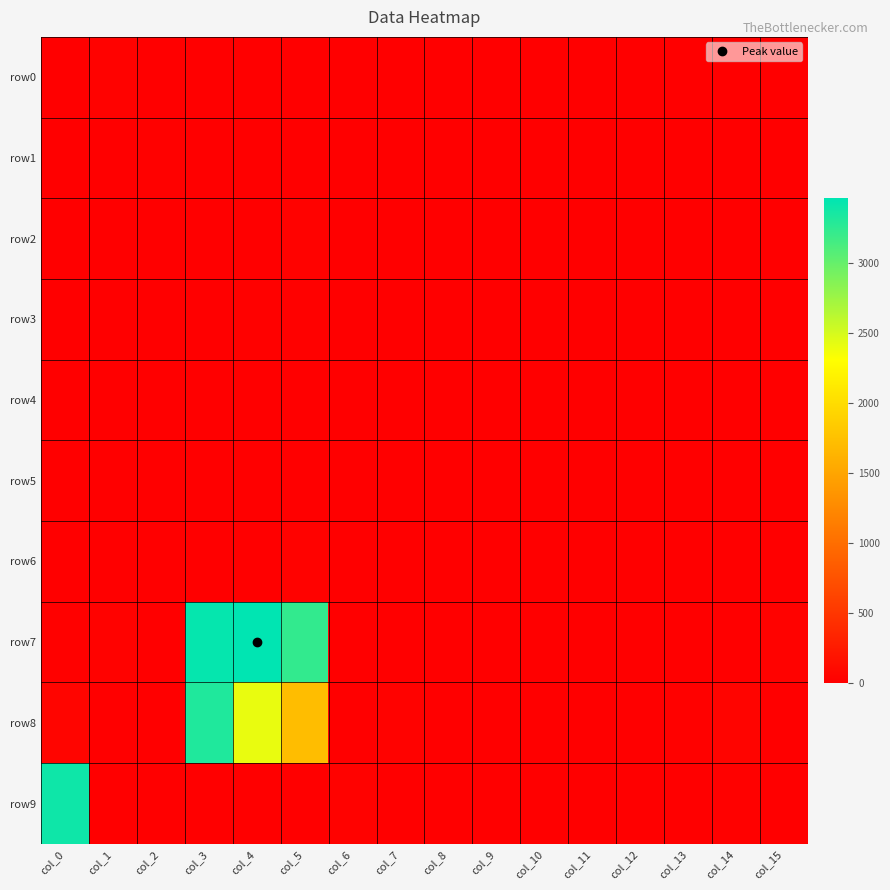

Which category has the highest value across all series?

col_4